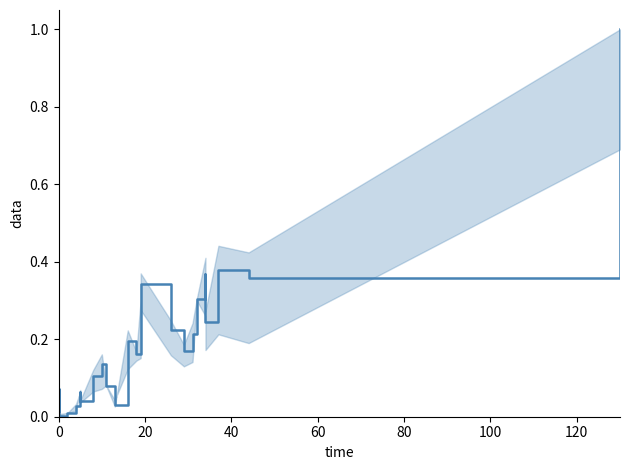

Does the chart display data point markers on the line(s)?

No